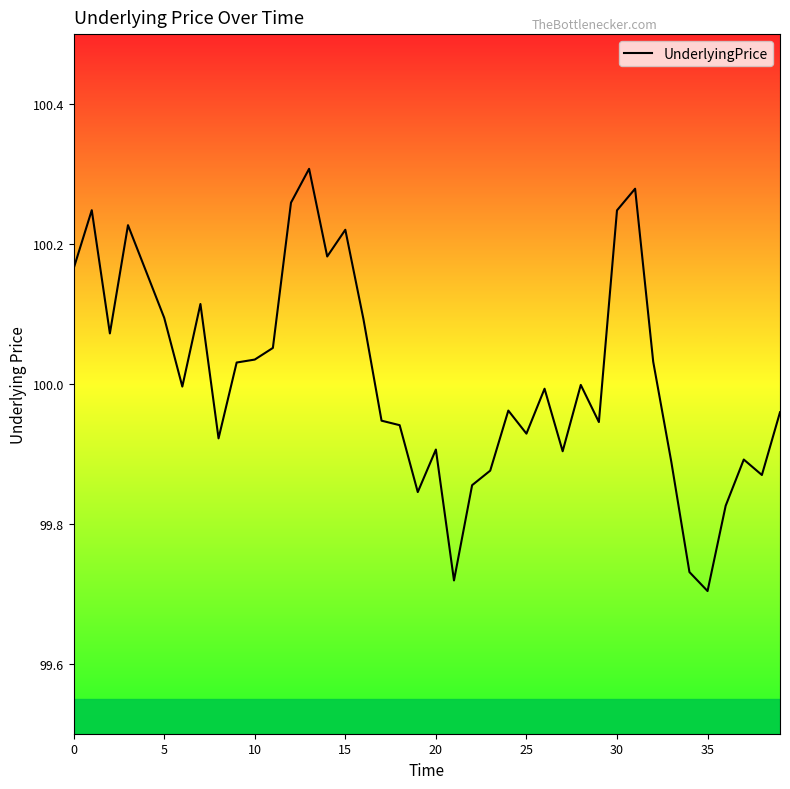

What is the difference between the maximum and minimum values?

0.6